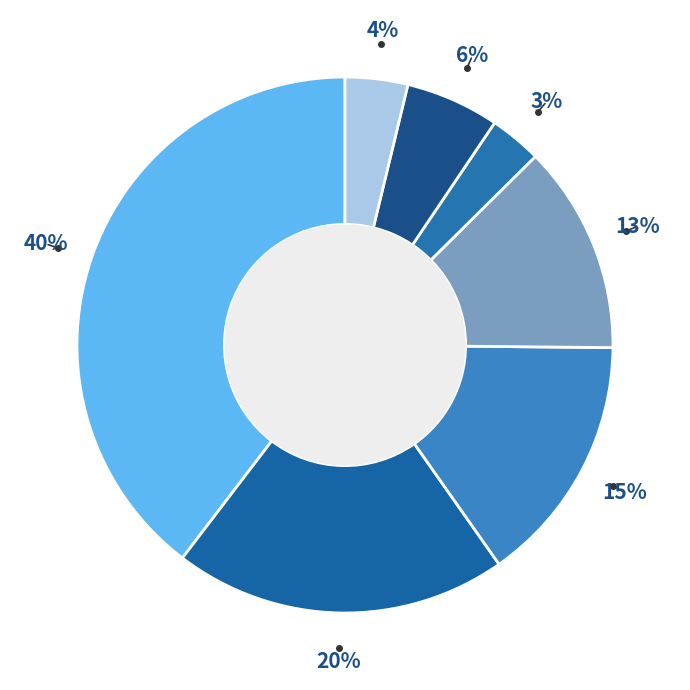

How many slices are in this pie chart?

7